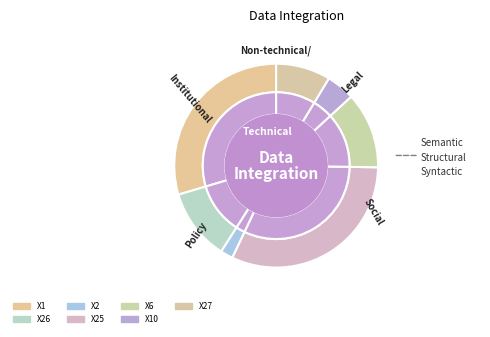

Which category has the smallest portion of the pie?

X2